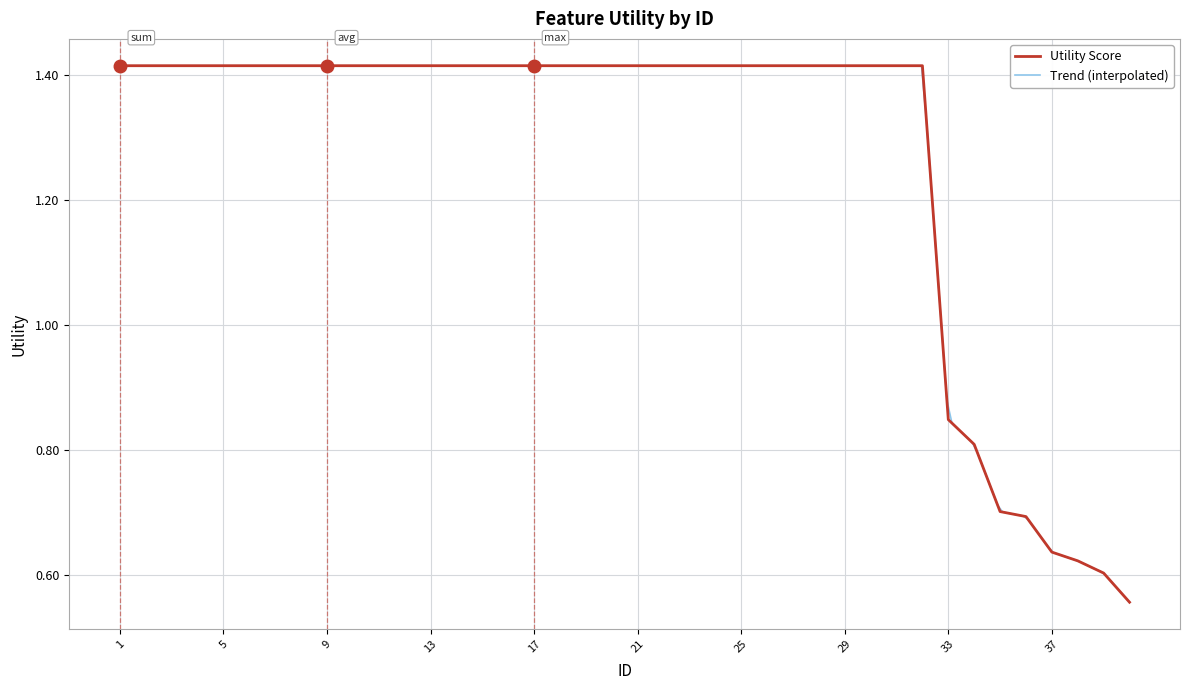

What is the greatest value displayed?

1.4